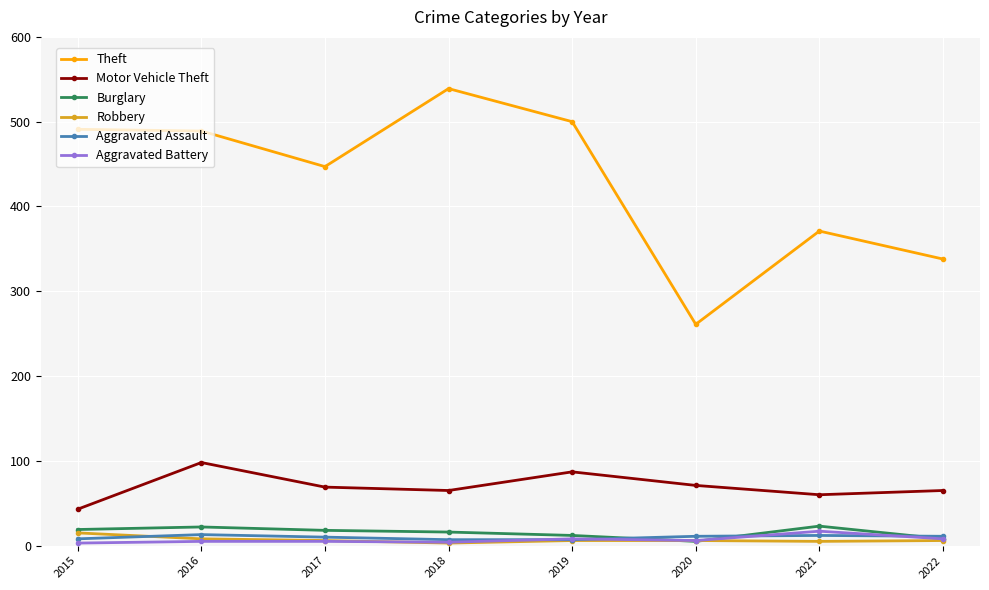

How many data points in Theft are less than 489?

4